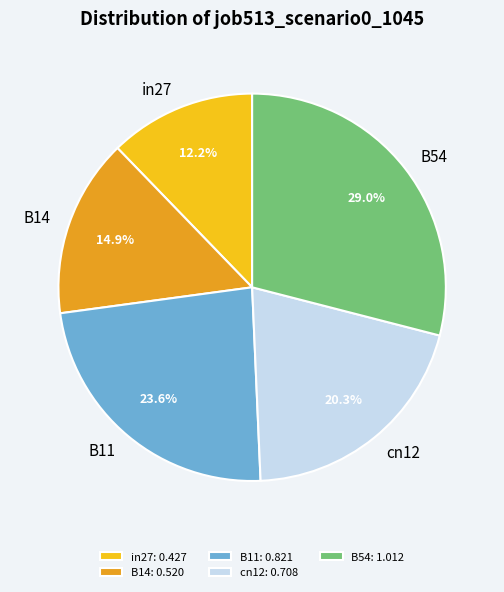

How many slices are in this pie chart?

5